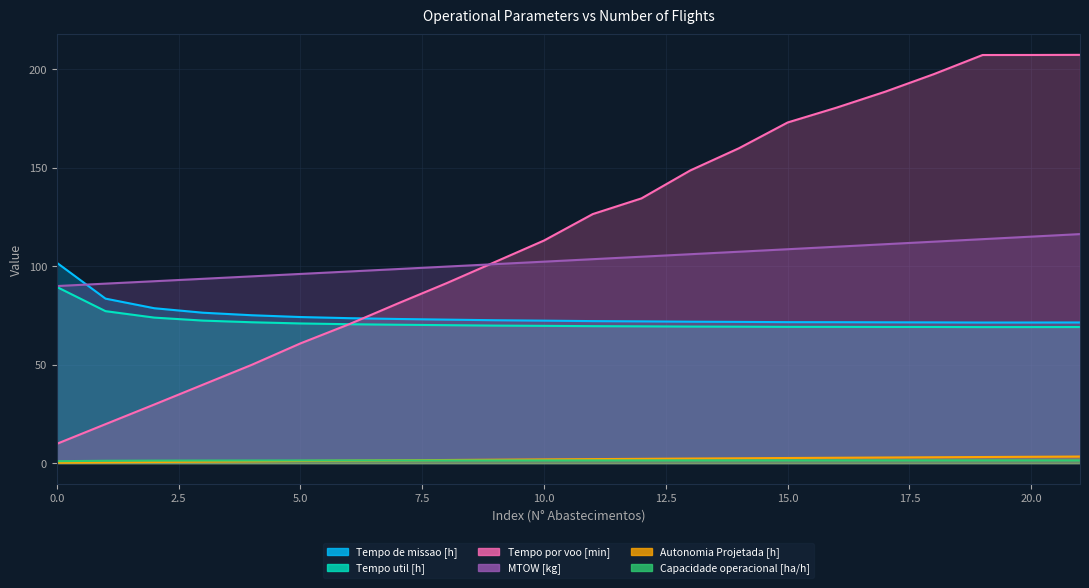

At which category does Tempo de missao [h] reach its first local valley?

19